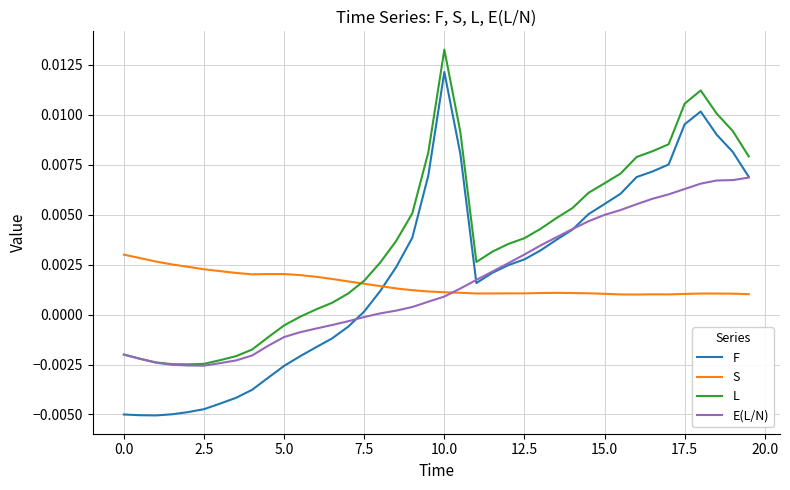

True or false: L and F cross at least once.

False